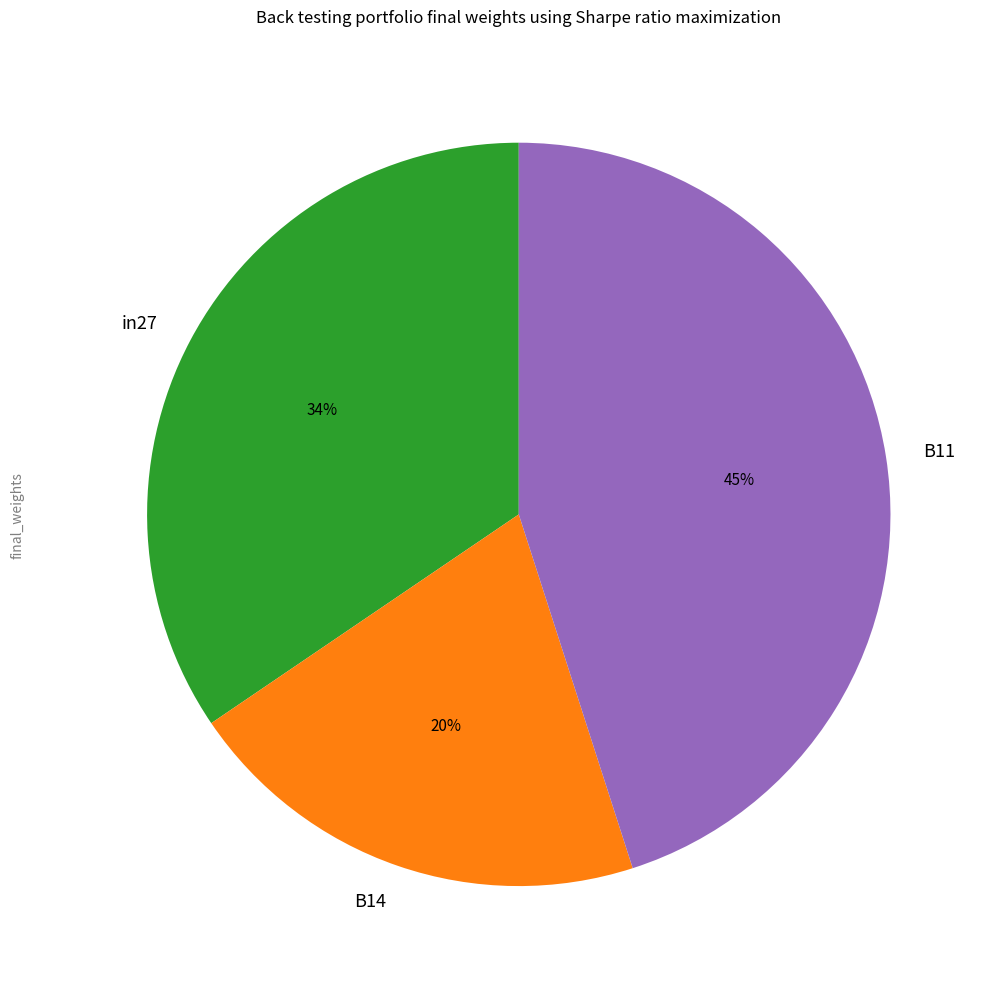

How many segments does this pie chart have?

3